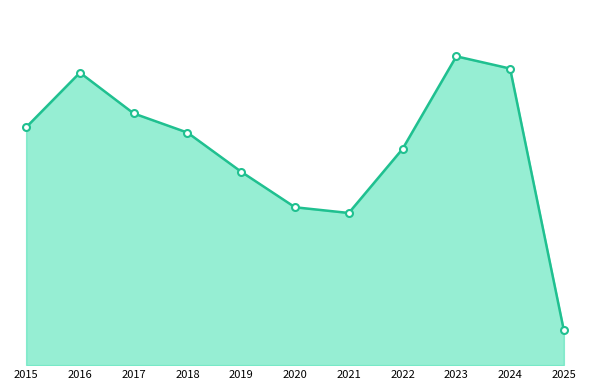

Reading left to right, what are all the values shown in this chart?

2015=583	2016=717	2017=617	2018=570	2019=474	2020=387	2021=373	2022=530	2023=757	2024=727	2025=85